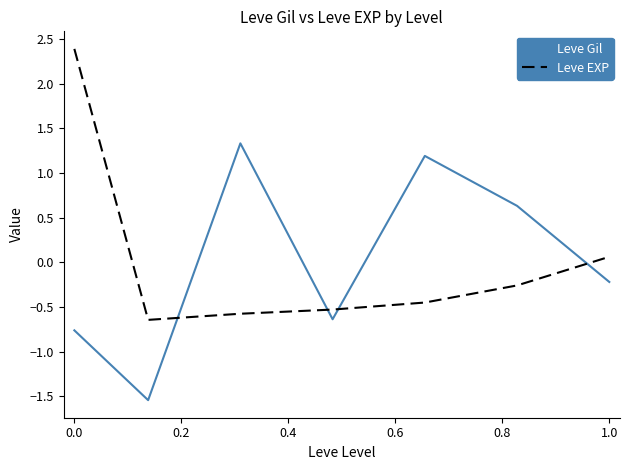

Count the number of categories in the chart.

7